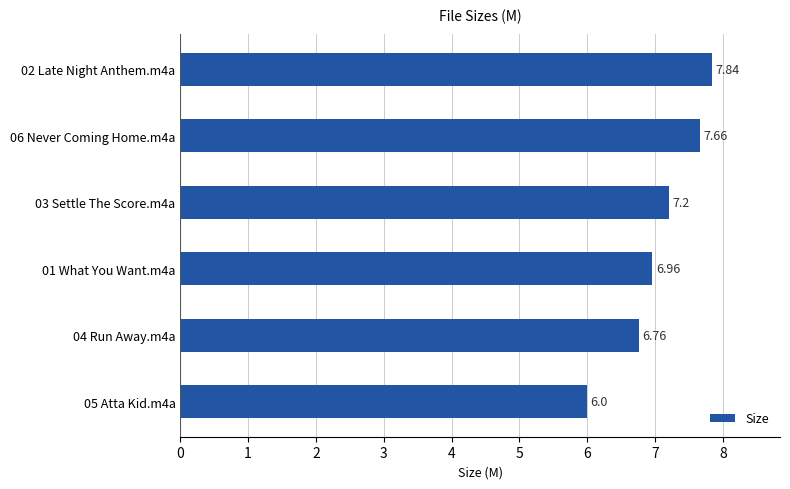

What is the difference between the values at 02 Late Night Anthem.m4a and 01 What You Want.m4a?

0.9